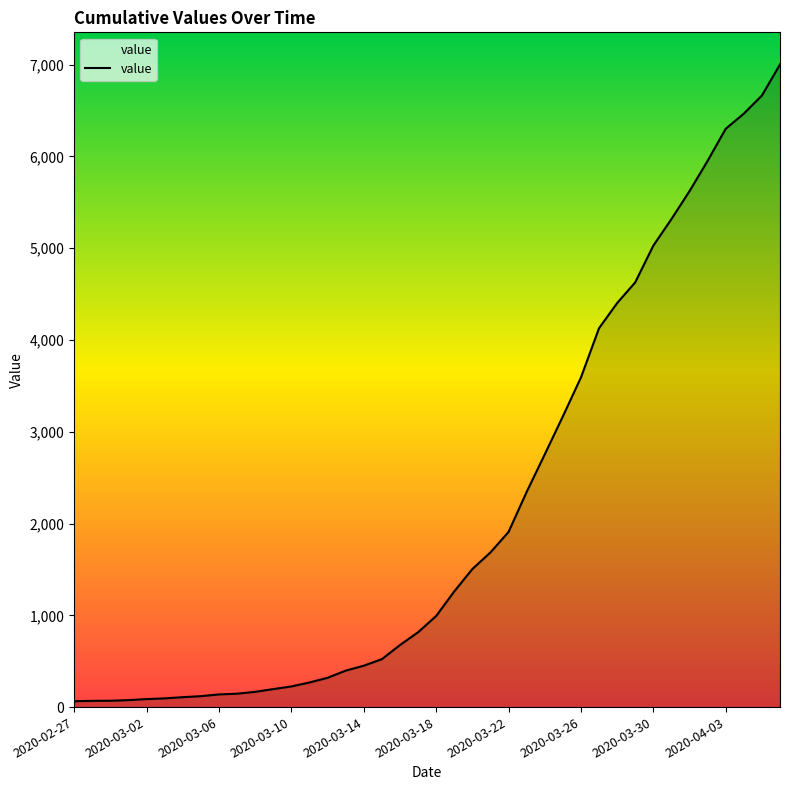

What is the difference between the maximum and minimum values?

6938